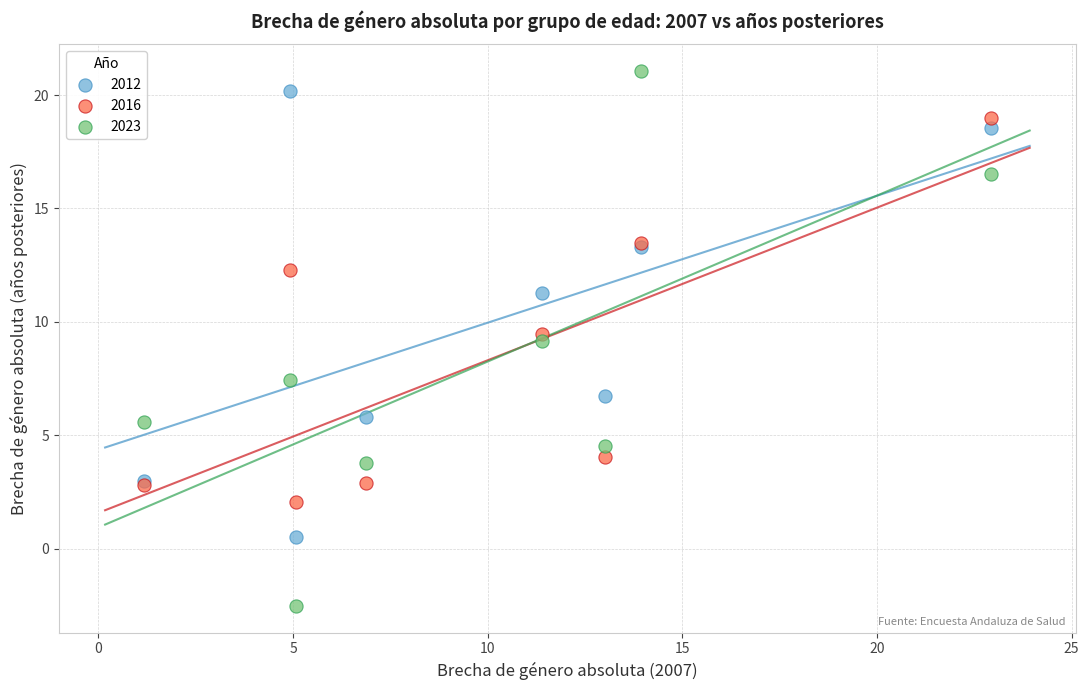

Which series reaches the minimum Y coordinate?

2023